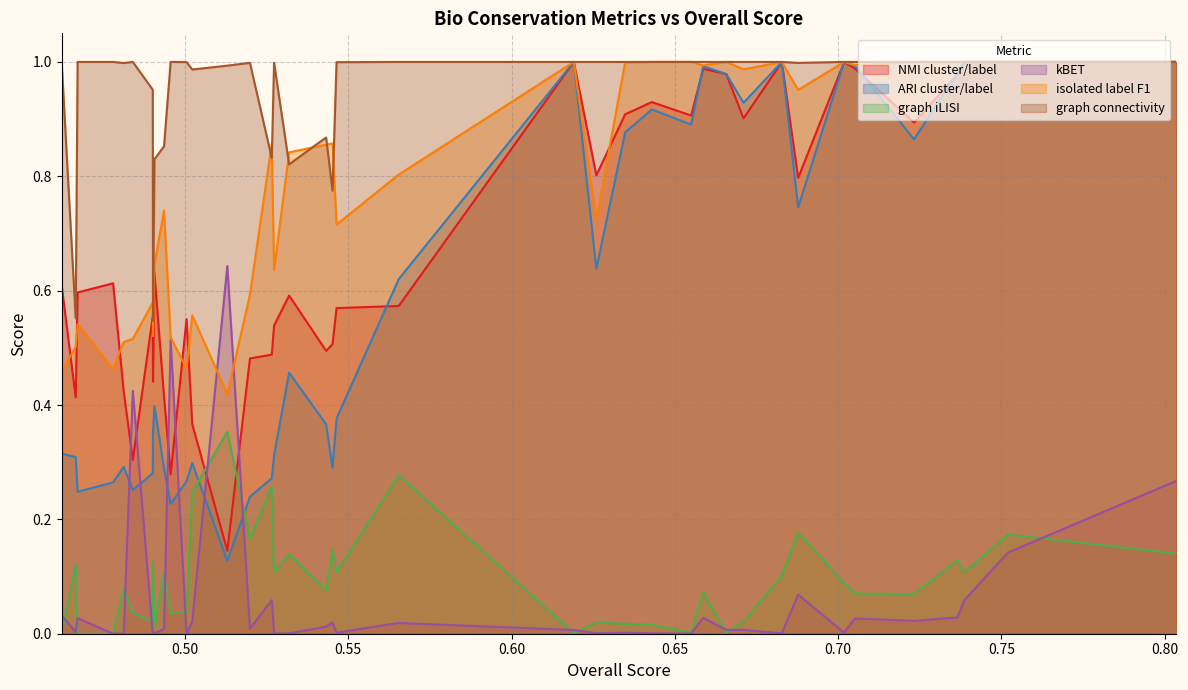

The value of isolated label F1 at 23 is 0.9. True or false?

True